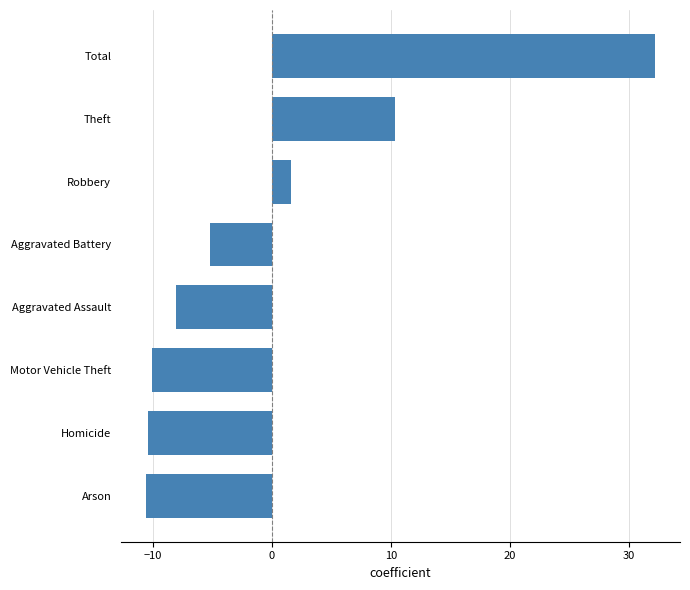

At which label is the value closest to 10?

Theft